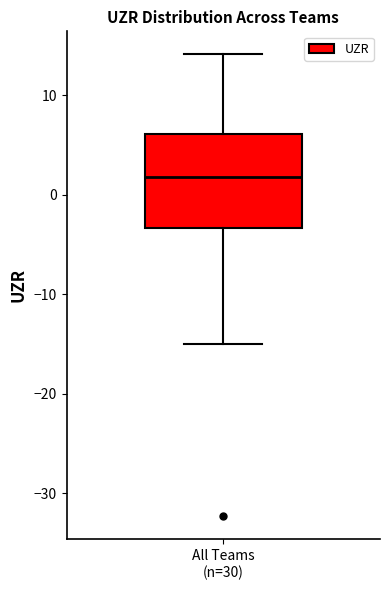

Where does the lower whisker of the box for All Teams (n=30) end on the y-axis? The values are not printed on the chart, so give them approximately, as read against the axis.

-15